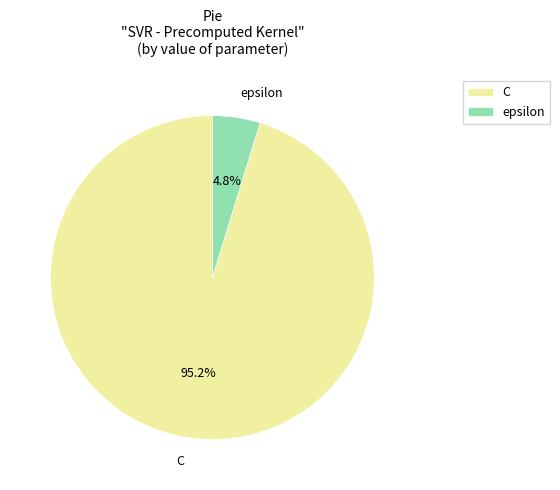

Is it true that C is 95% of the pie?

True